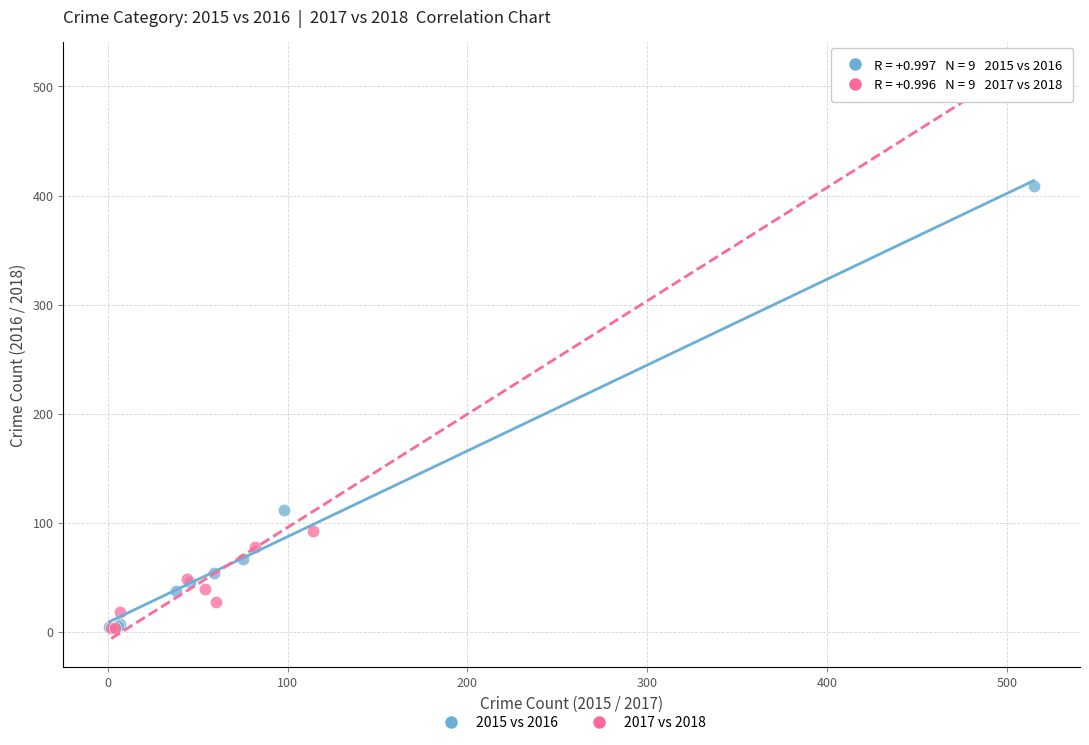

Which series has the largest Y range (max minus min)?

2017 vs 2018